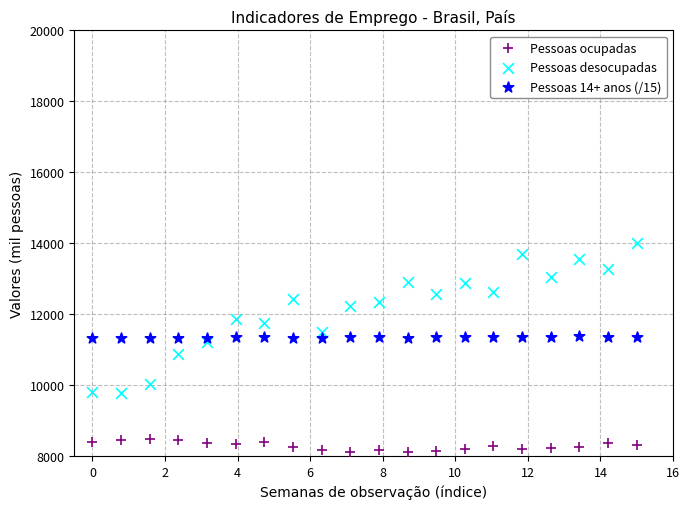

Which series reaches the minimum Y coordinate?

Pessoas ocupadas